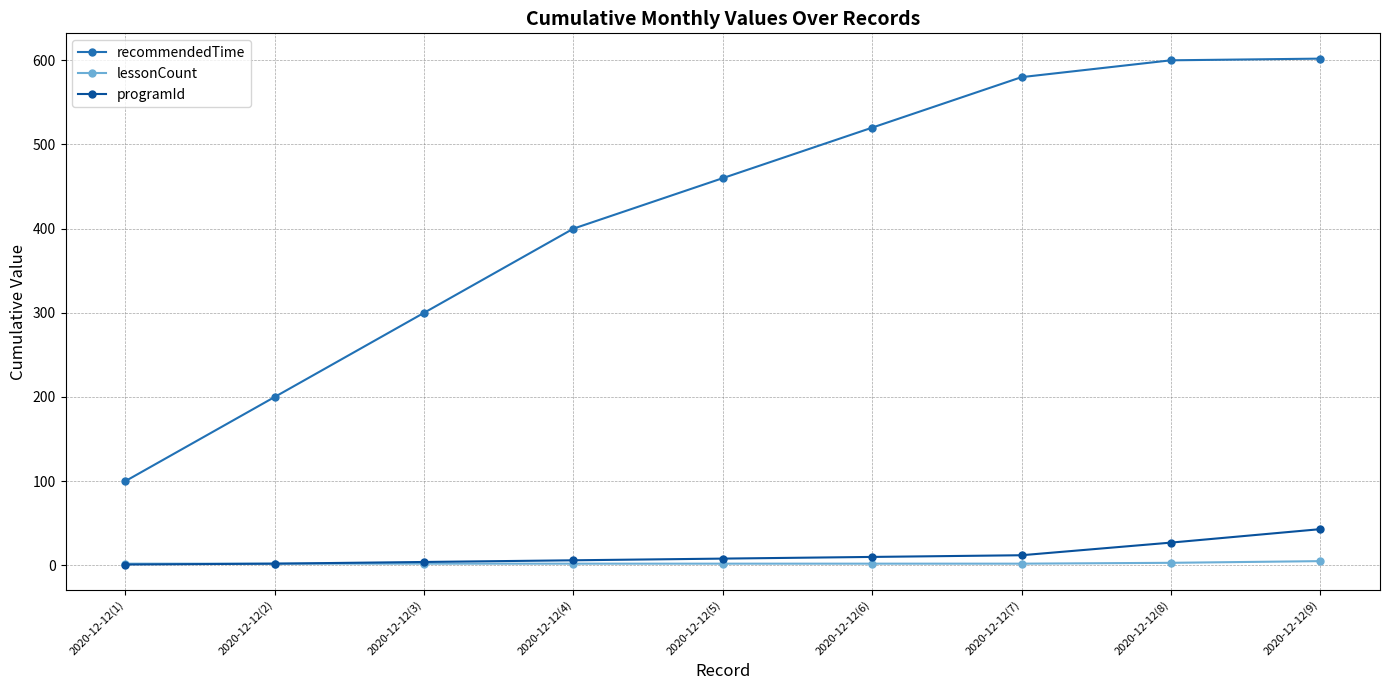

What is the average value of the recommendedTime series?

418